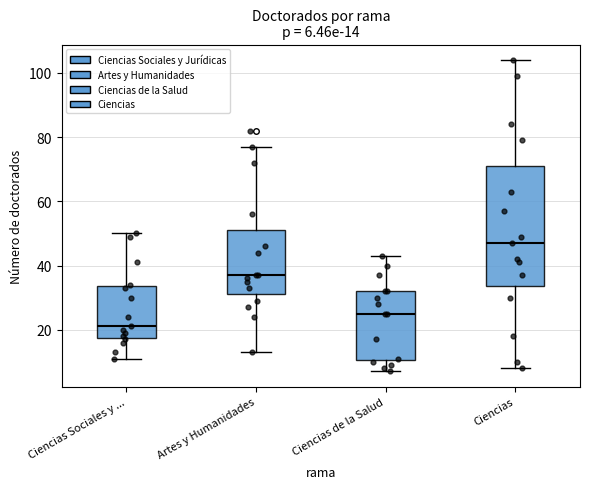

Which box is the tallest, from its lower edge to its upper edge?

Ciencias